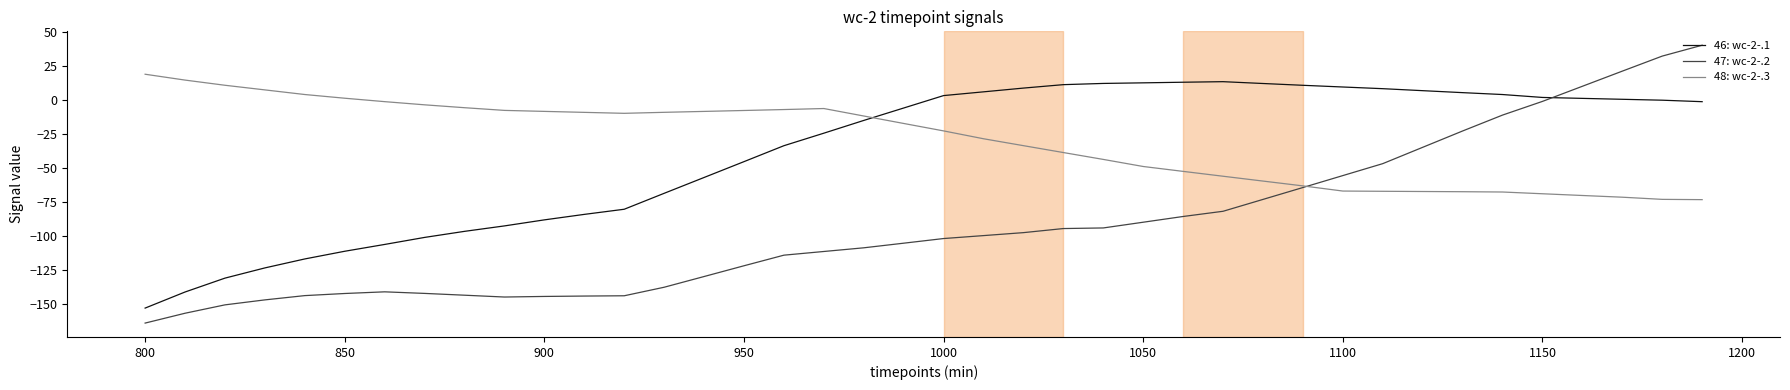

What is the lowest value of the 48: wc-2-.3 series?

-73.1